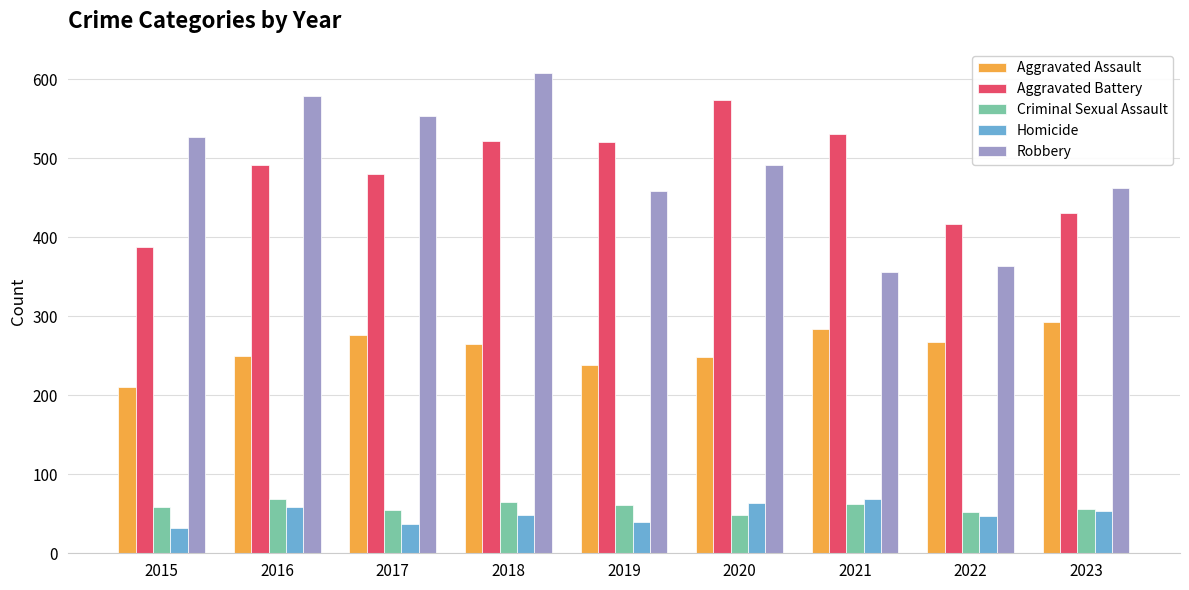

How many data points does each series have?

9